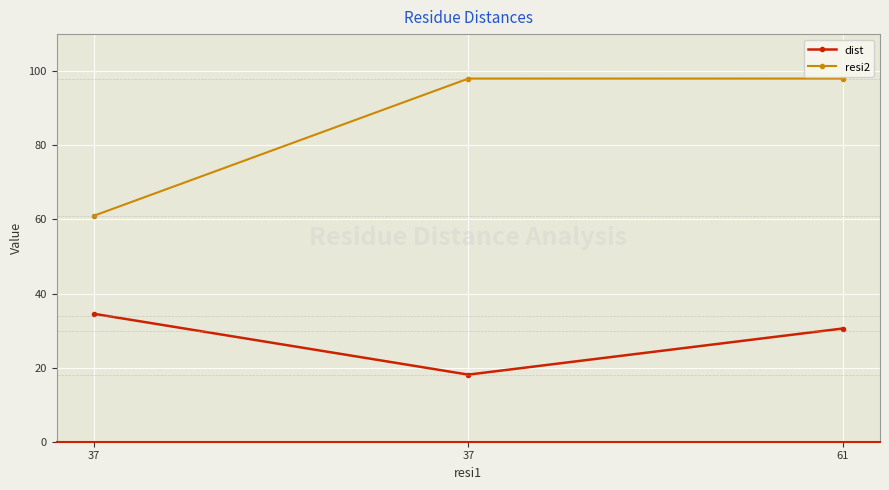

How many lines are shown in the chart?

2